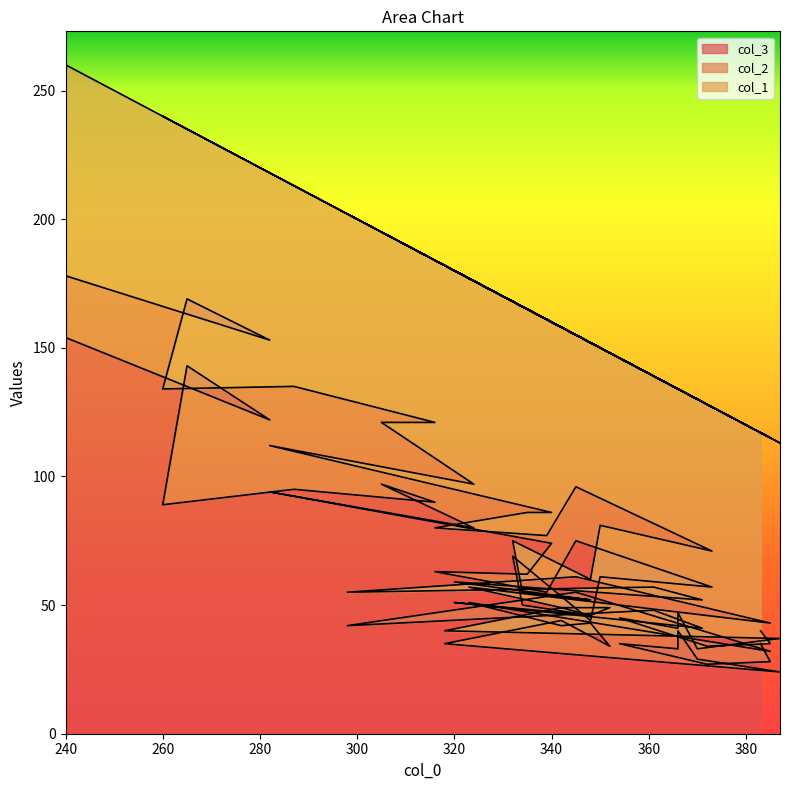

What is the total value across all series at 350?

150